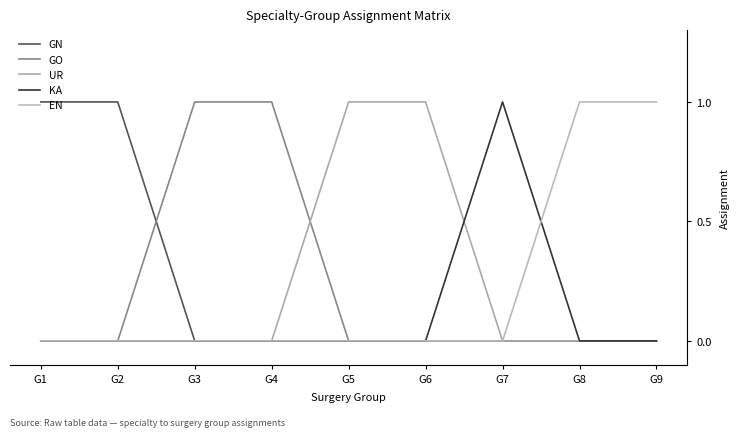

How many lines are shown in the chart?

5